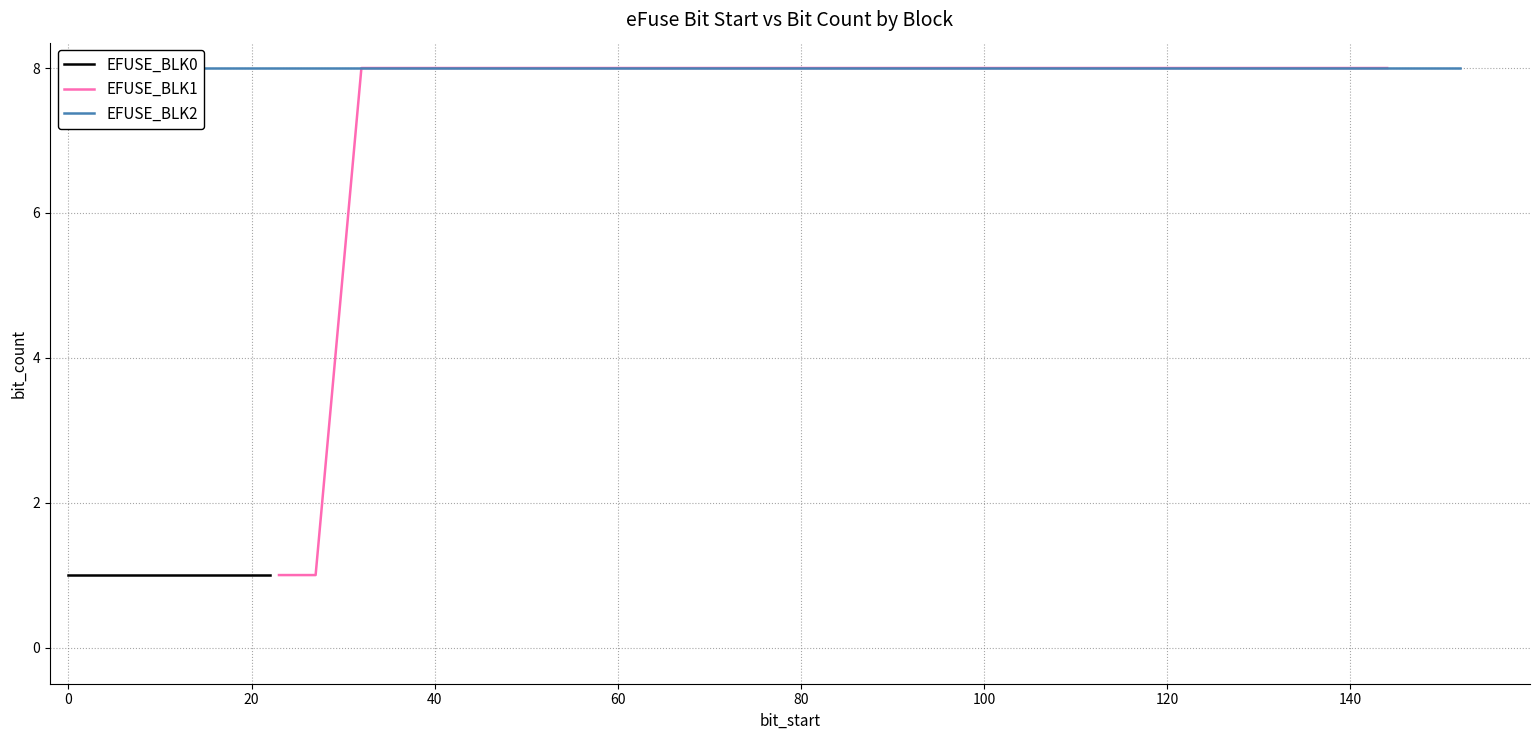

Reading left to right, extract all data points from this chart.

EFUSE_BLK0: 1	1	1	1	1	1	1	1	1	1	1	1	1	1	1	1	1	1	1	1
EFUSE_BLK1: 1	1	1	1	1	8	8	8	8	8	8	8	8	8	8	8	8	8	8	8
EFUSE_BLK2: 8	8	8	8	8	8	8	8	8	8	8	8	8	8	8	8	8	8	8	8